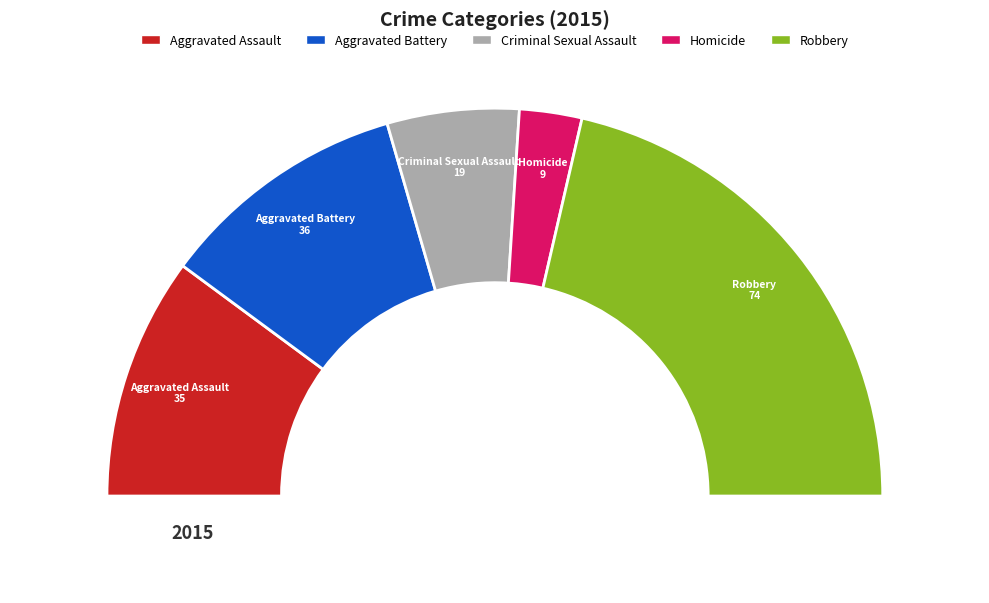

What is the largest slice in the pie chart?

Robbery